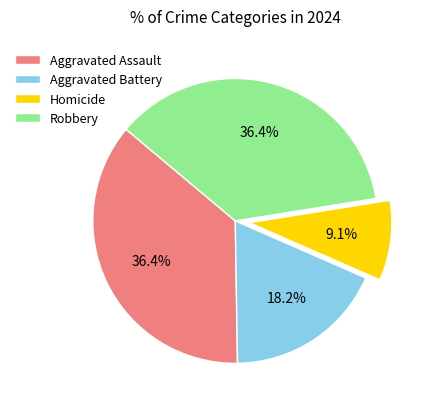

True or false: Homicide accounts for 9% of the total.

True